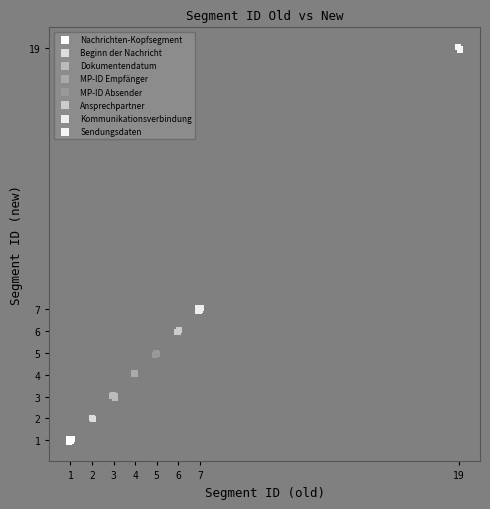

Which series reaches the maximum Y coordinate?

Sendungsdaten